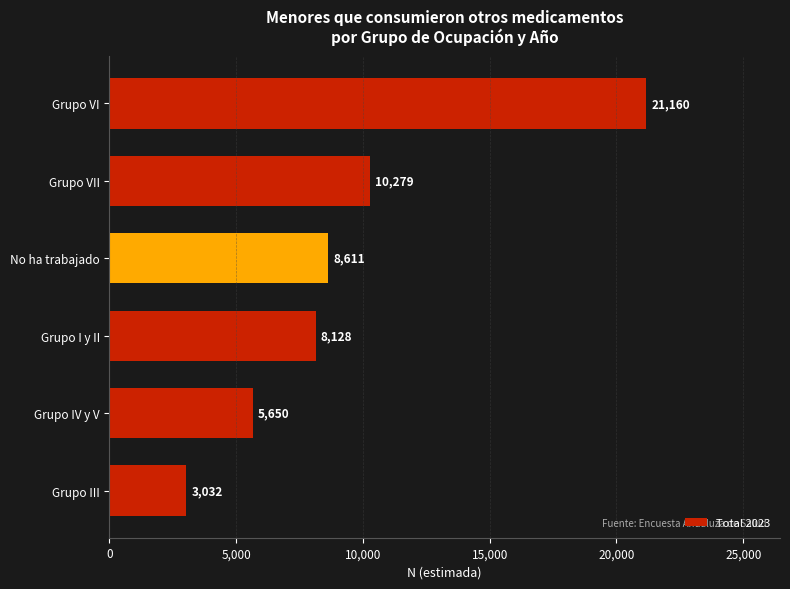

Does the chart contain stacked bars?

No